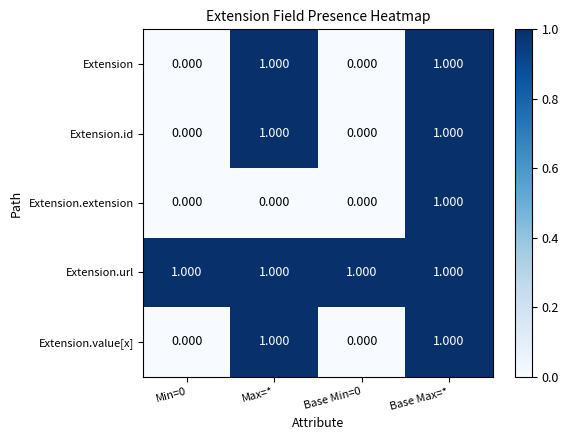

Which series has the largest total across all categories?

Extension.url